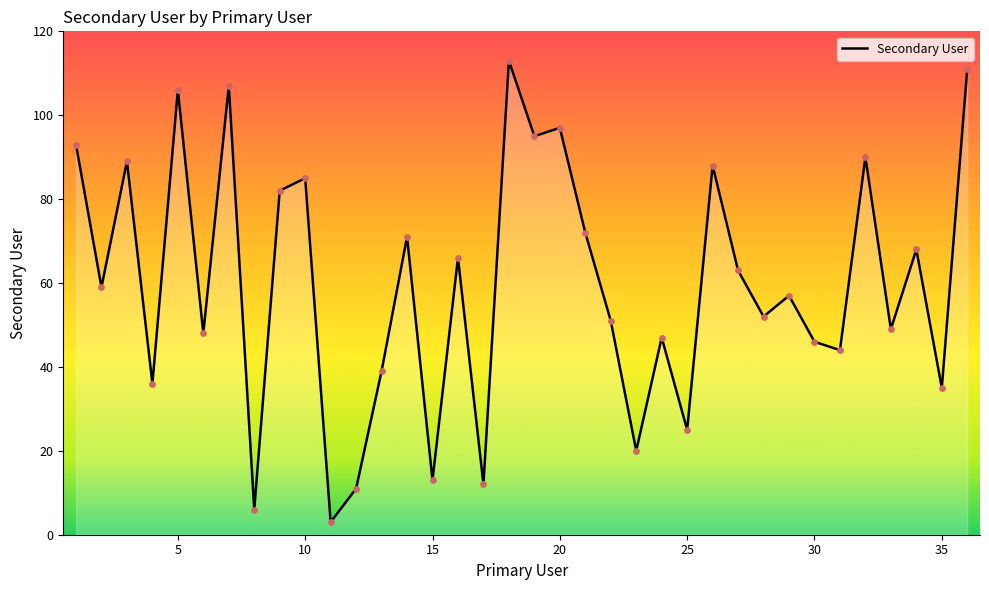

What is the greatest value displayed?

113